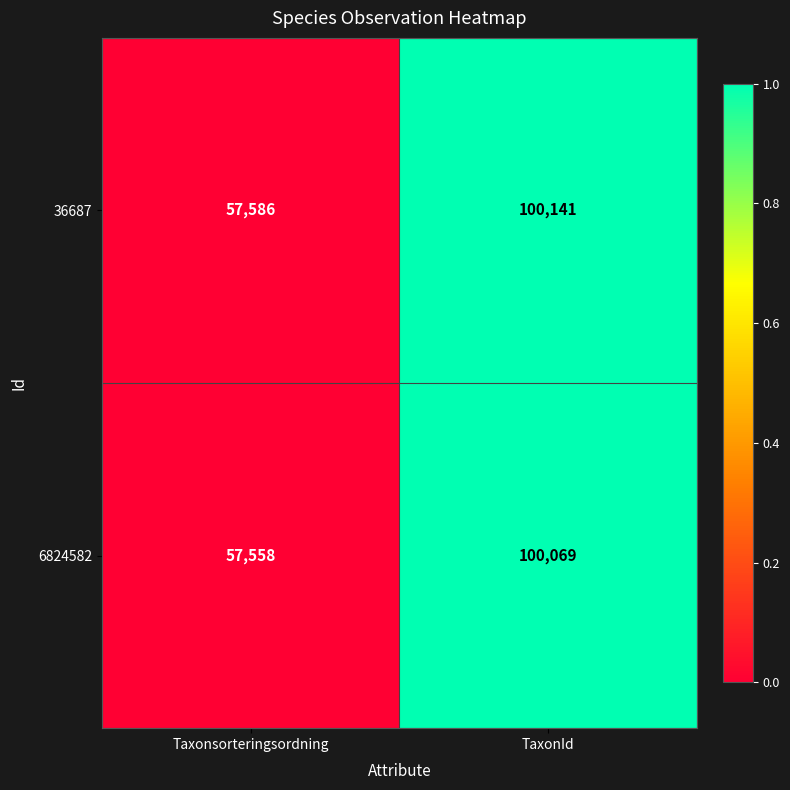

Reading right to left, what are all the values shown in this chart?

36687: 100141	57586
6824582: 100069	57558